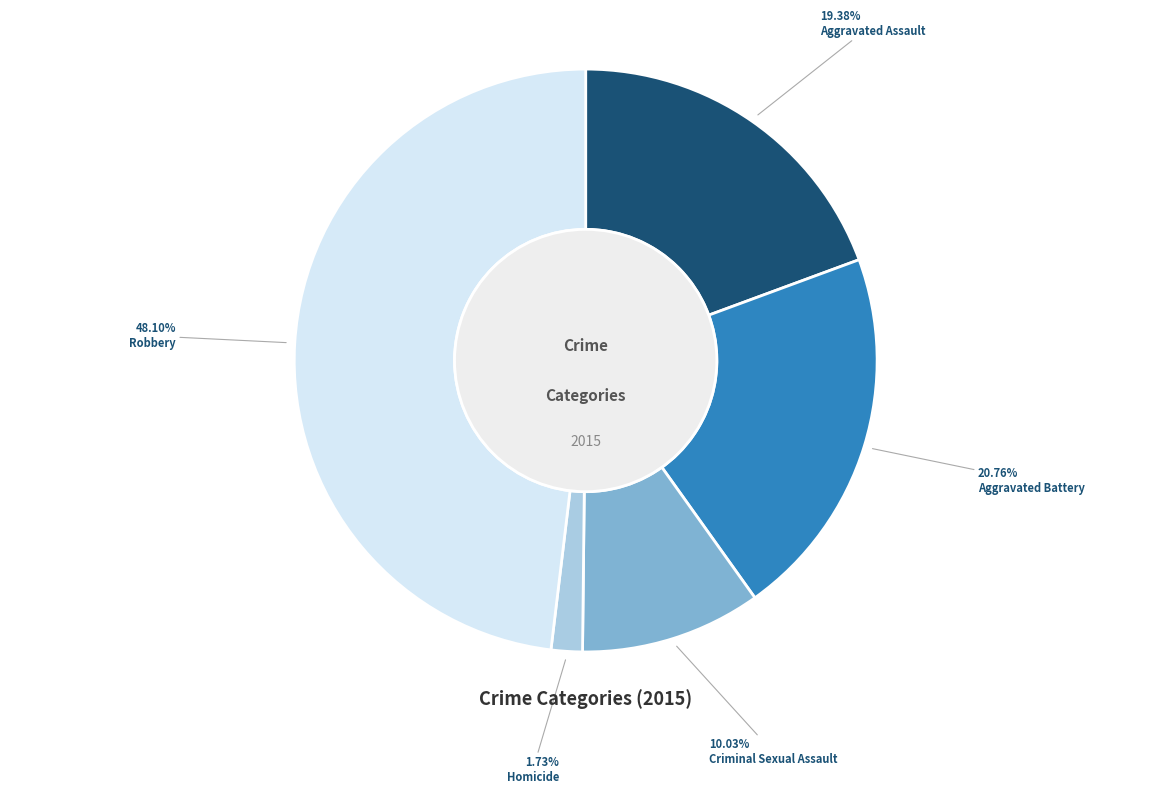

Which category has the biggest portion of the pie?

Robbery